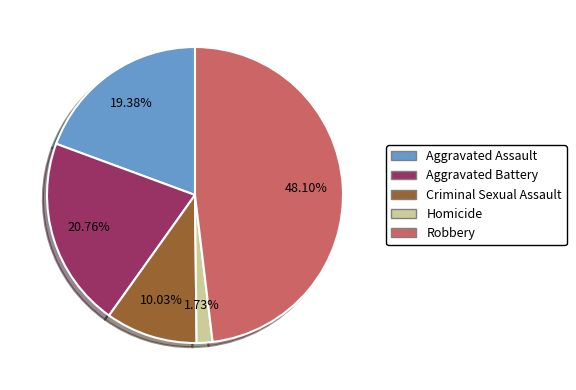

Do Aggravated Assault and Homicide together represent more than half of the pie?

No